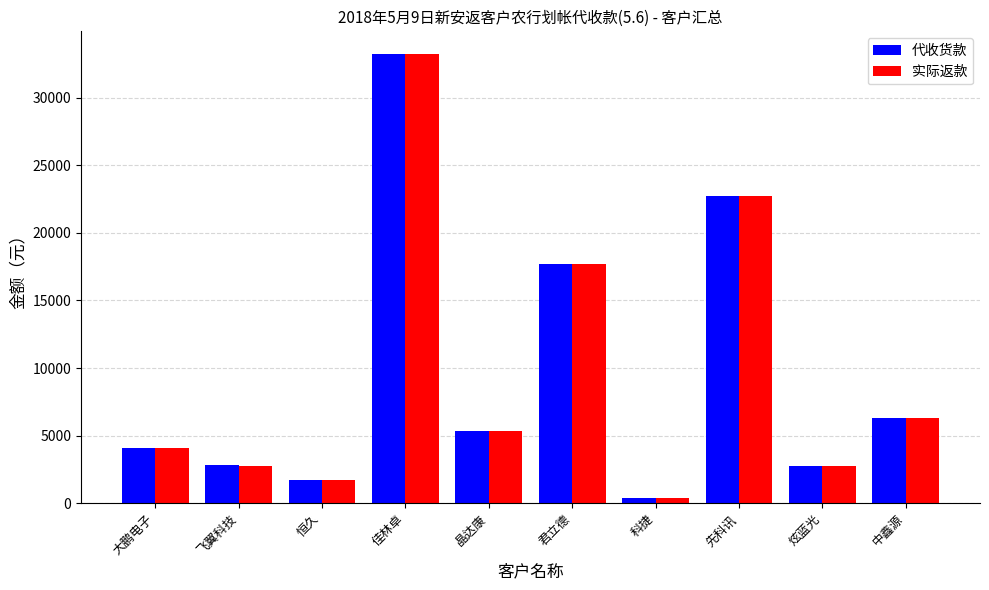

What is the label of the 5th bar from the right?

君立德